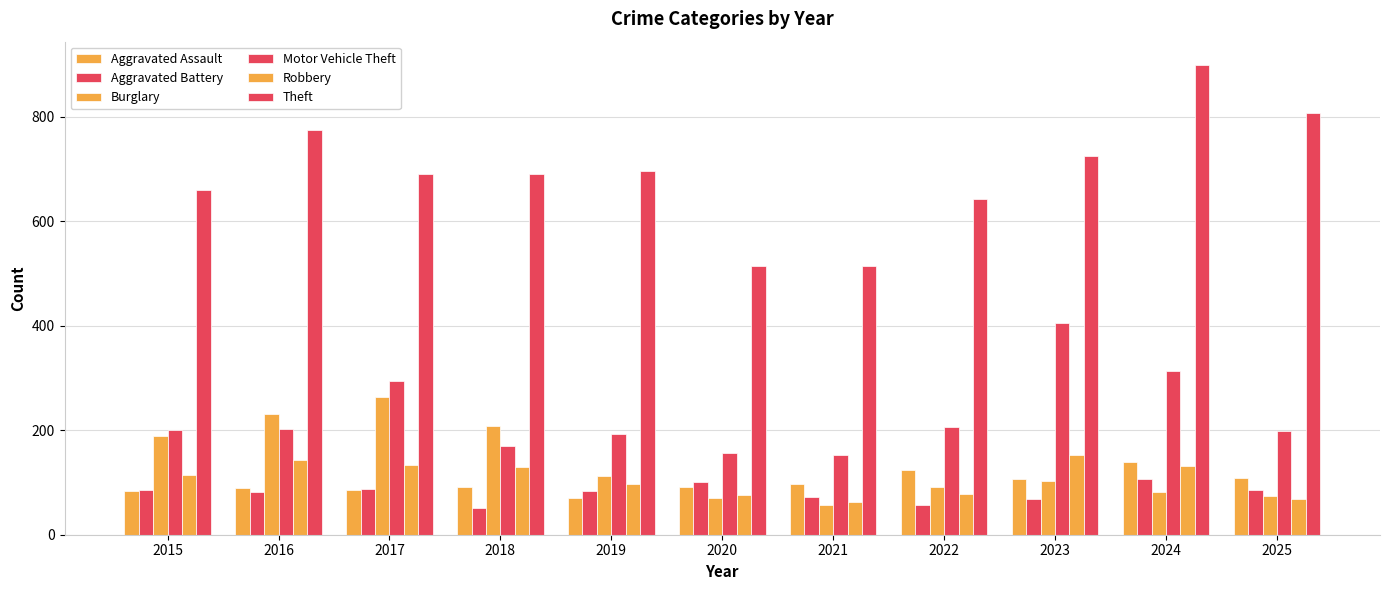

What is the value of the Theft bar at the 3rd from the left?

691